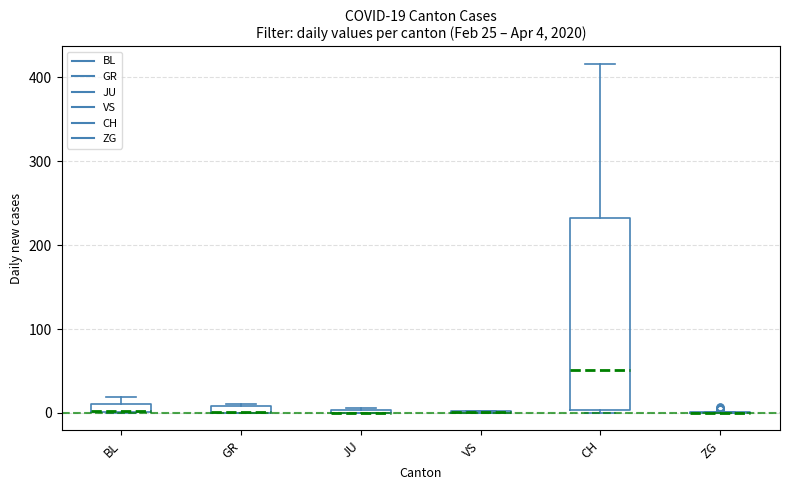

Does the chart have visible grid lines?

Yes